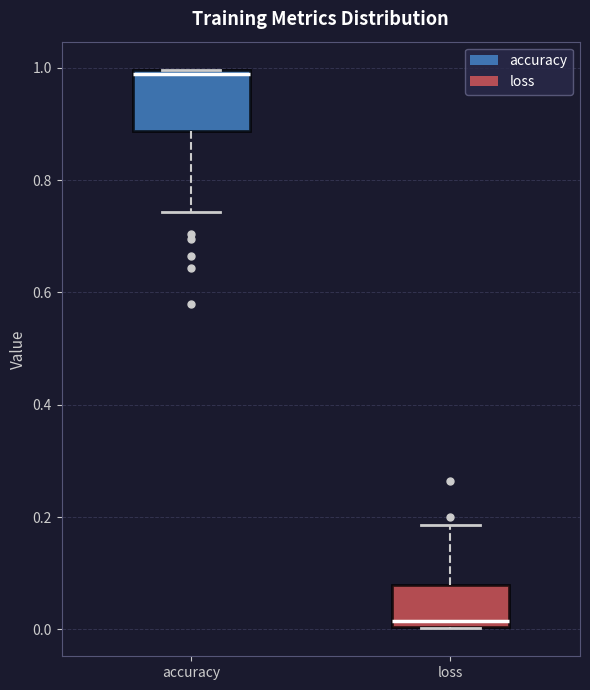

Reading left to right, read every box against the y-axis: the position of its median line, the range the box covers, and the ends of its whiskers. The values are not printed on the chart, so give them approximately, as read against the axis.

accuracy: median 0.98, box 0.88 to 1.00, whiskers 0.74 to 1.00
loss: median 0.02, box 0.00 to 0.08, whiskers 0.00 to 0.18